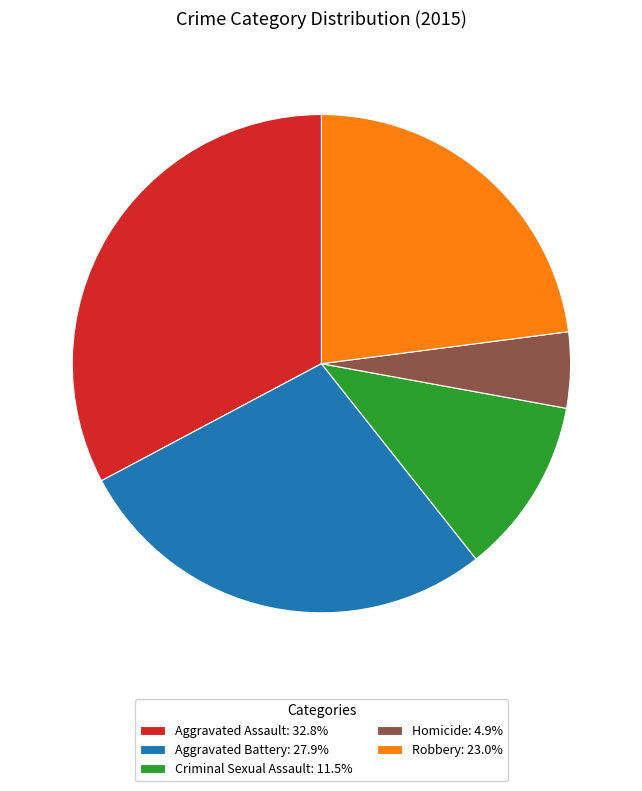

Is the sum of Aggravated Assault: 32.8% and Criminal Sexual Assault: 11.5% greater than half?

No